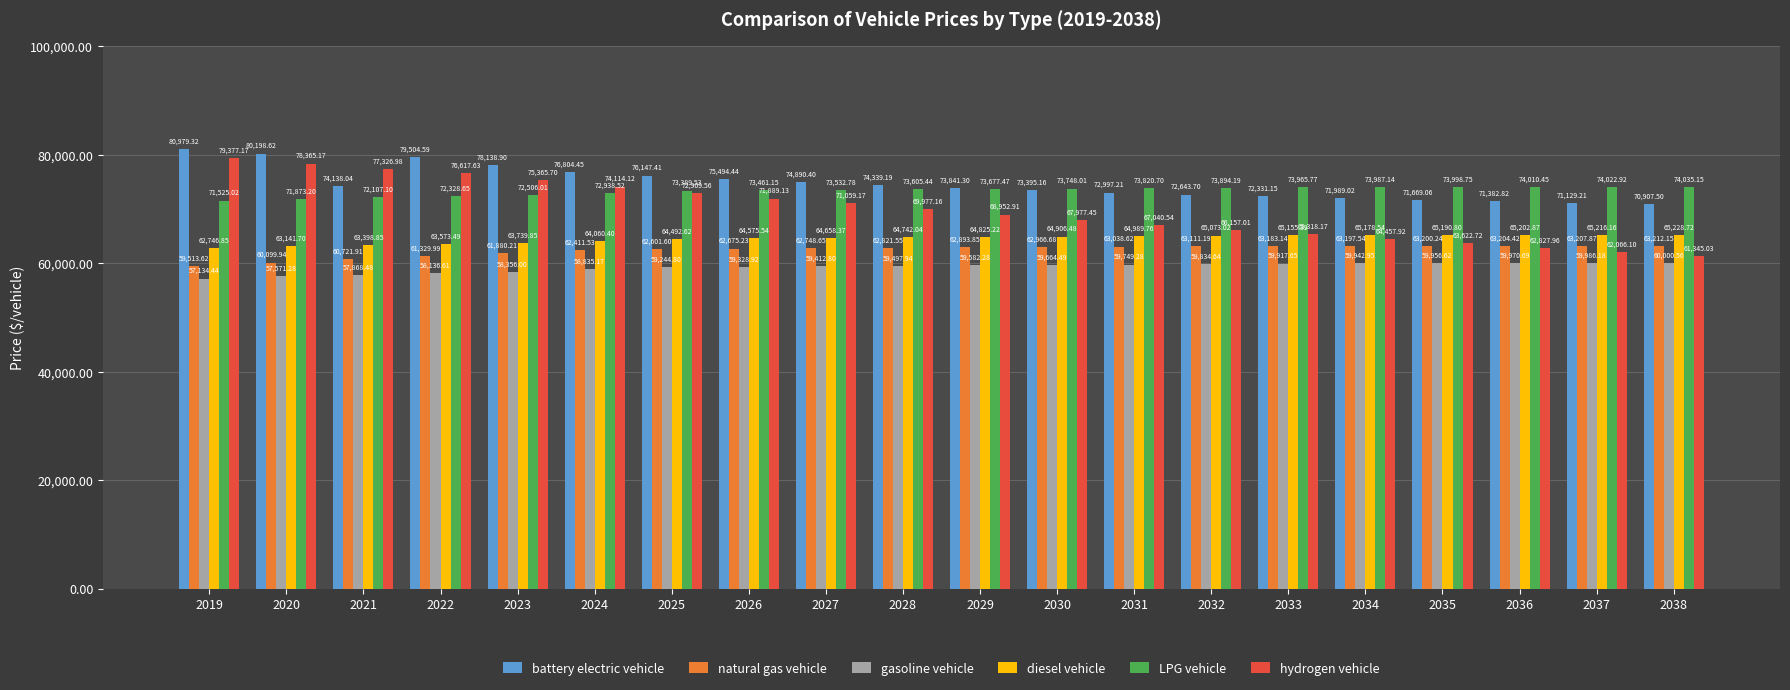

What is the value of the battery electric vehicle bar at the 1st from the left?

80979.3